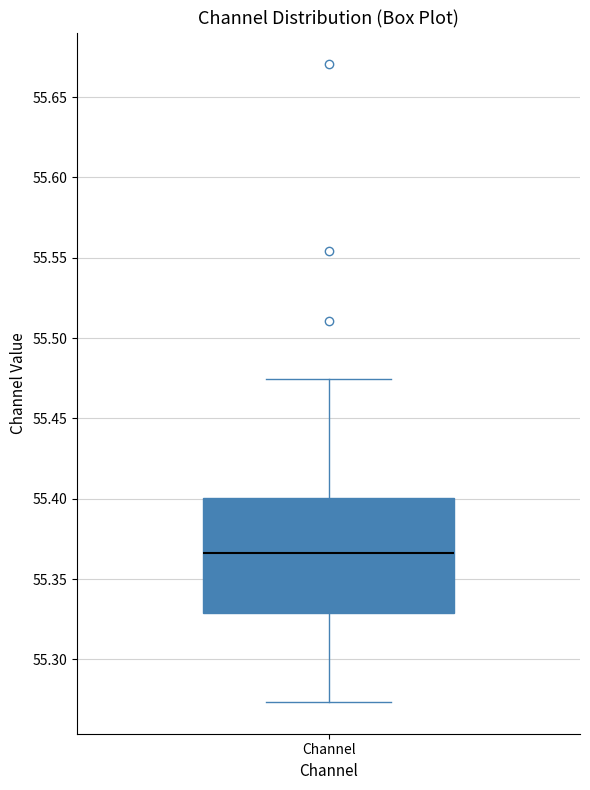

Where does the upper whisker of the box for Channel end on the y-axis? The values are not printed on the chart, so give them approximately, as read against the axis.

55.475